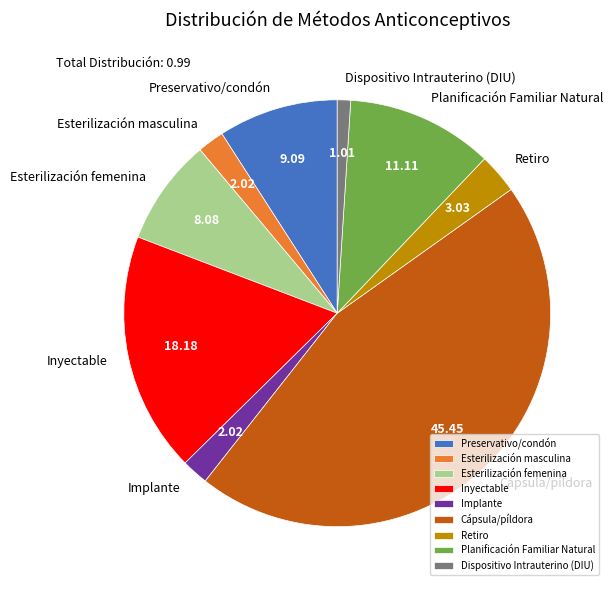

What is the smallest slice in the pie chart?

Dispositivo Intrauterino (DIU)